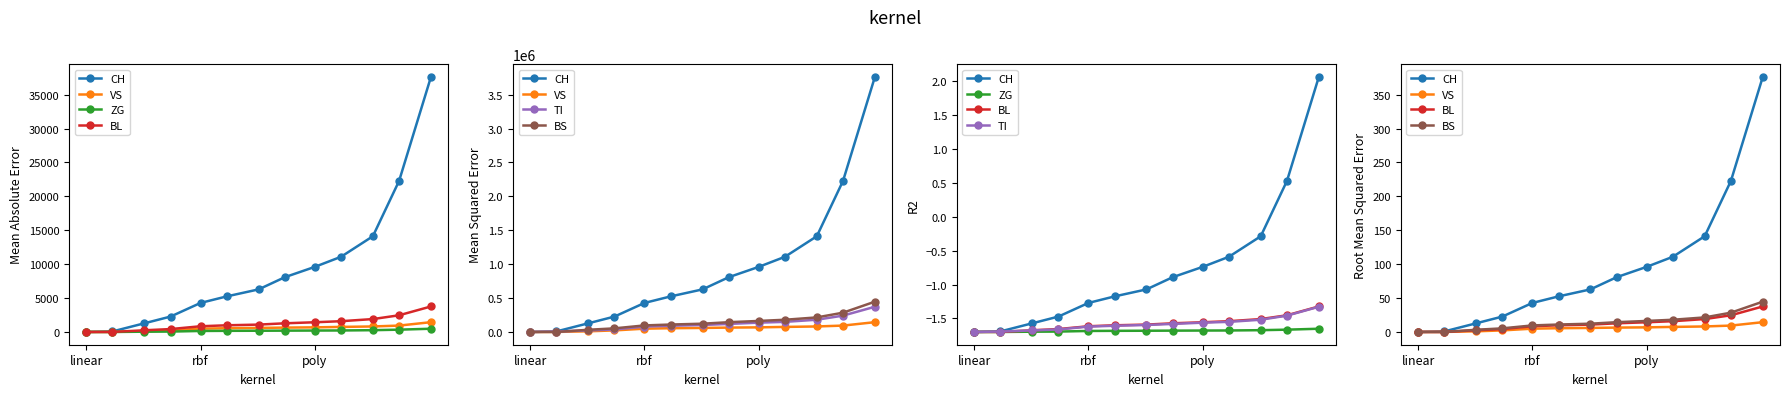

Which series has the largest total across all categories?

CH